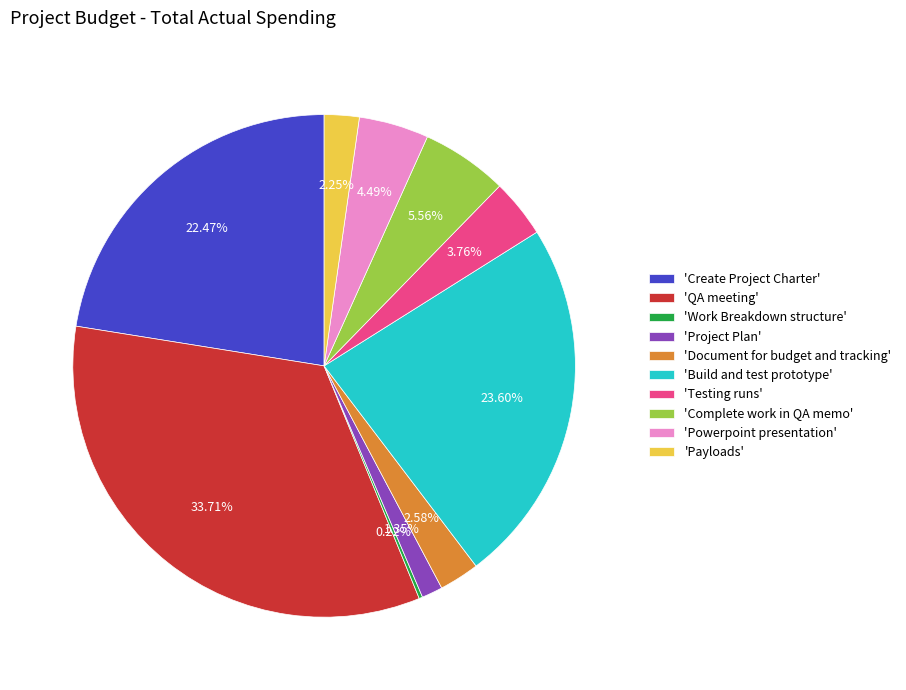

Which category has the biggest portion of the pie?

'QA meeting'